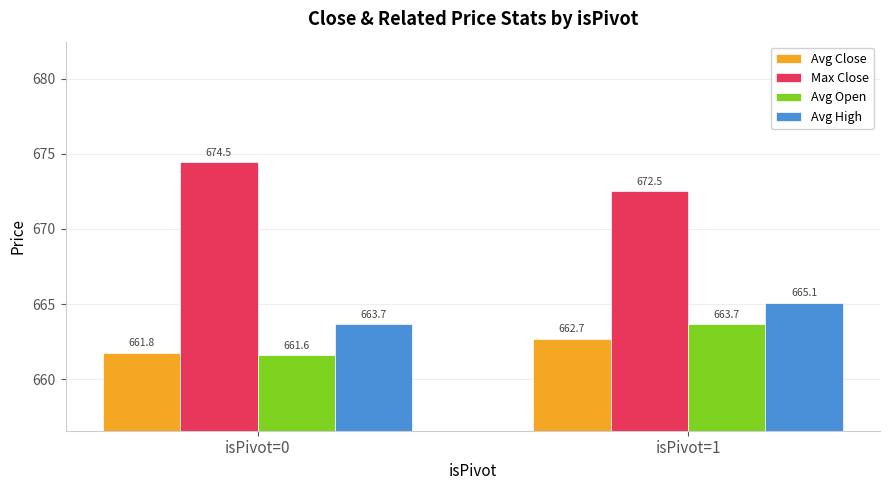

What is the maximum value for Avg Close?

662.7